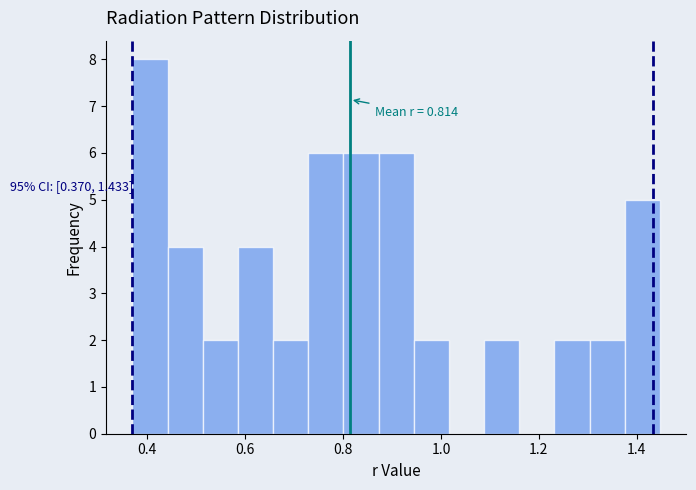

Around what value on the x-axis is the tallest bar? Give the approximate position of its centre, as read against the axis.

0.40